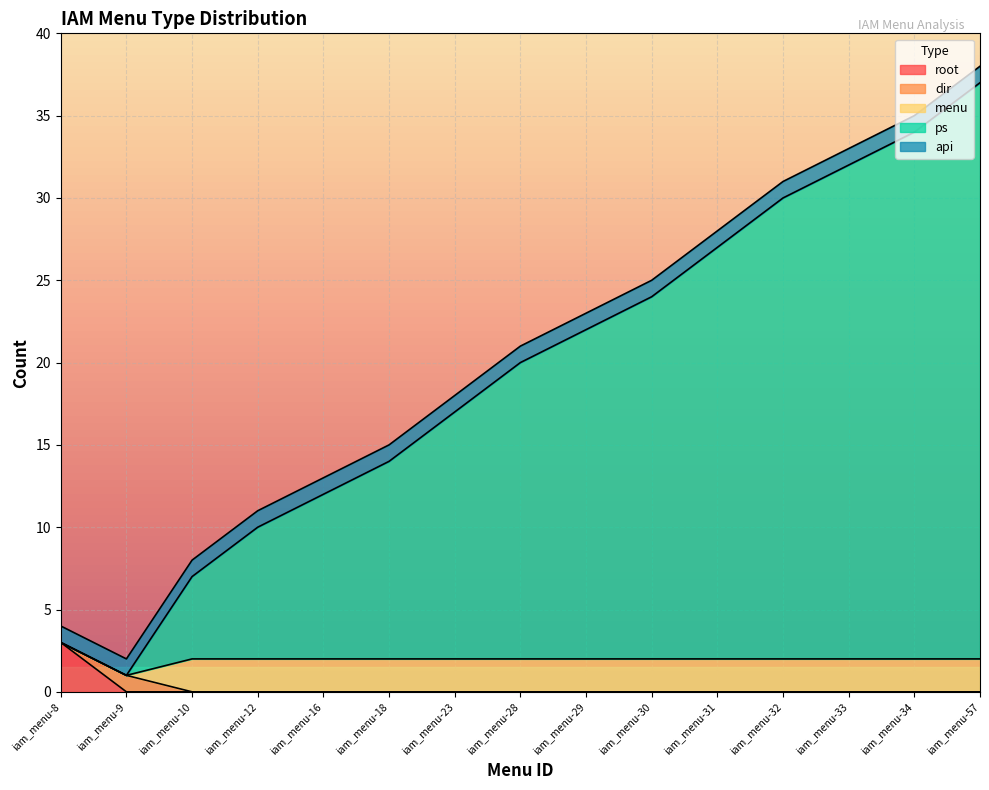

Reading left to right, transcribe all the data shown in this chart.

root: 3	0	0	0	0	0	0	0	0	0	0	0	0	0	0
dir: 0	1	0	0	0	0	0	0	0	0	0	0	0	0	0
menu: 0	0	2	2	2	2	2	2	2	2	2	2	2	2	2
ps: 0	0	5	8	10	12	15	18	20	22	25	28	30	32	35
api: 1	1	1	1	1	1	1	1	1	1	1	1	1	1	1